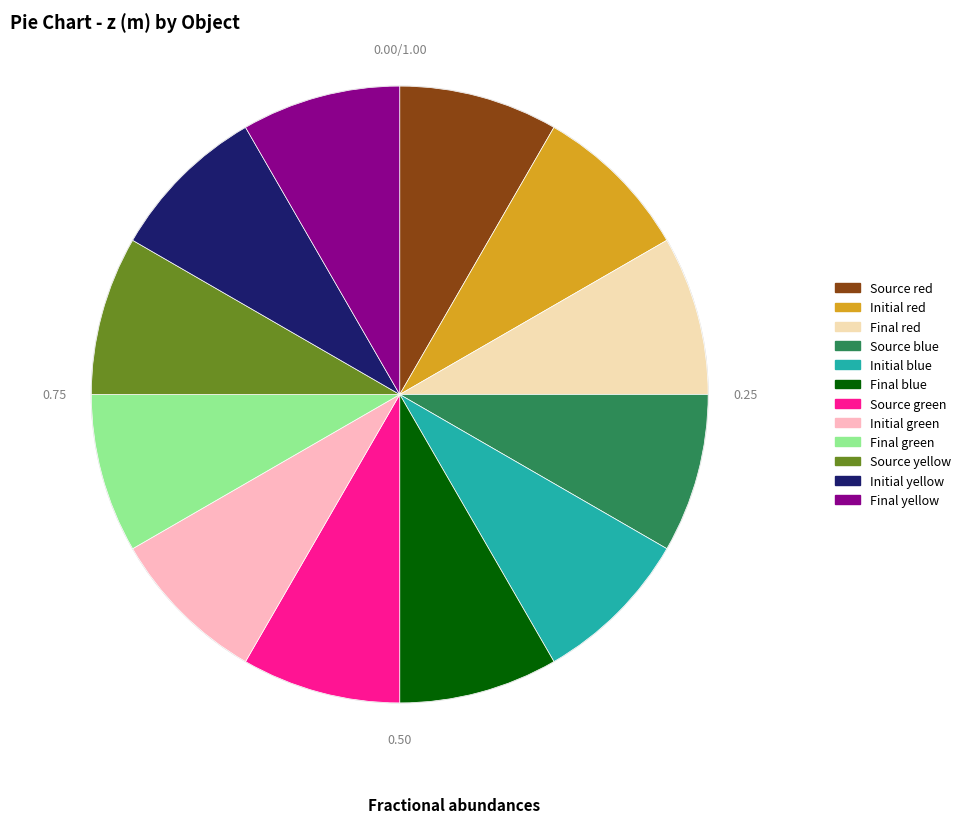

Is there a majority slice in this chart?

No